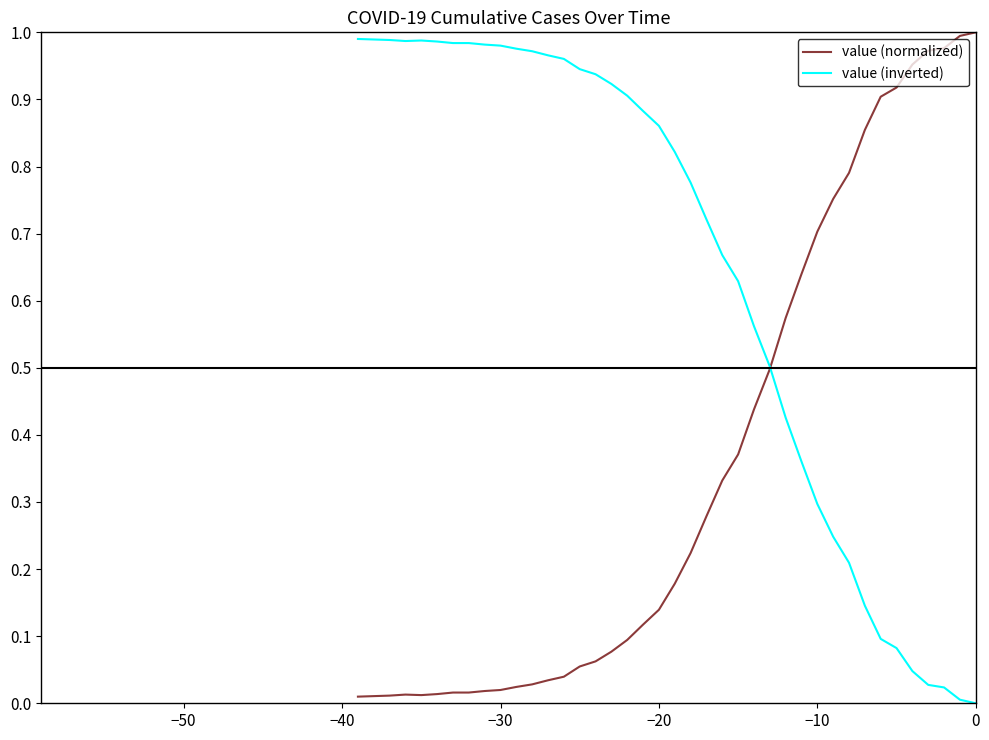

How many lines are shown in the chart?

2